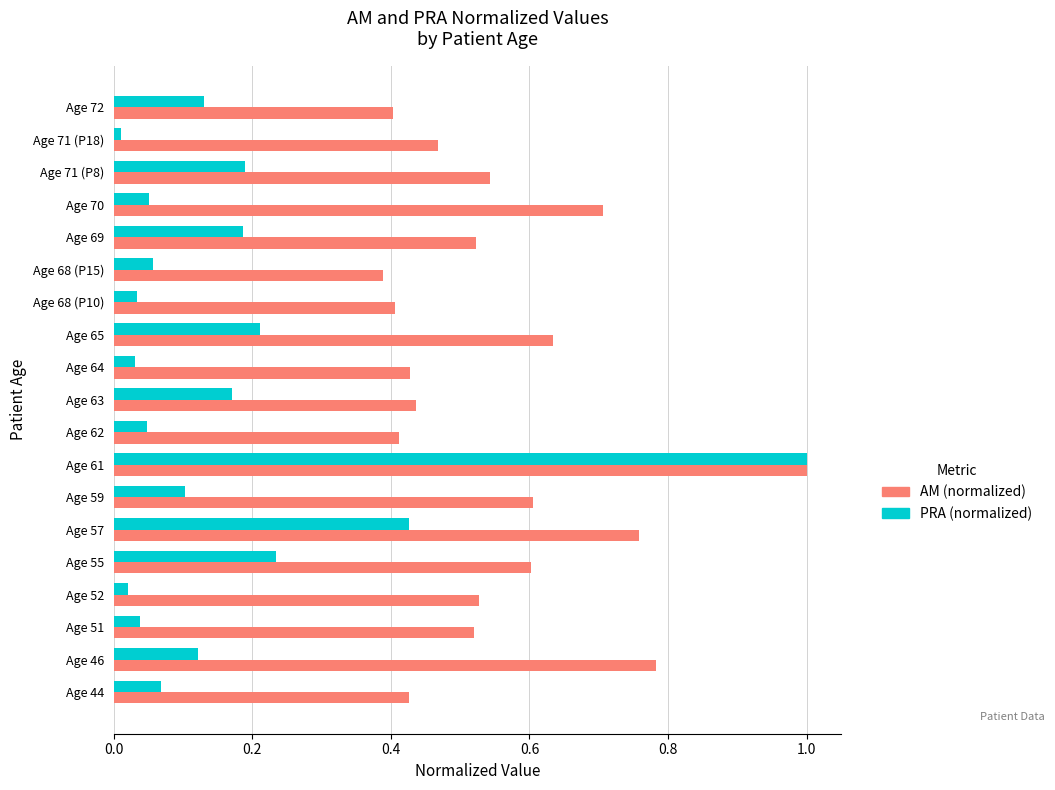

At Age 57, list the series in order from smallest to largest.

PRA (normalized), AM (normalized)